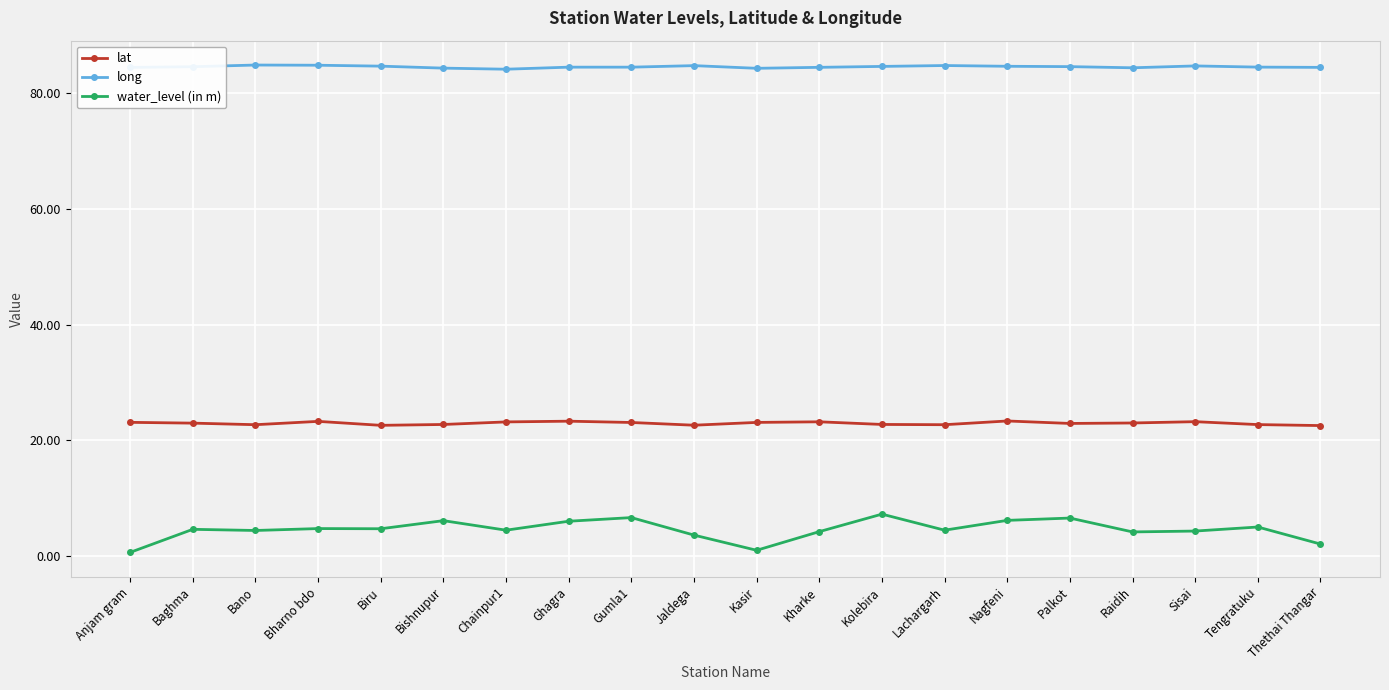

What is the smallest value displayed?

0.6